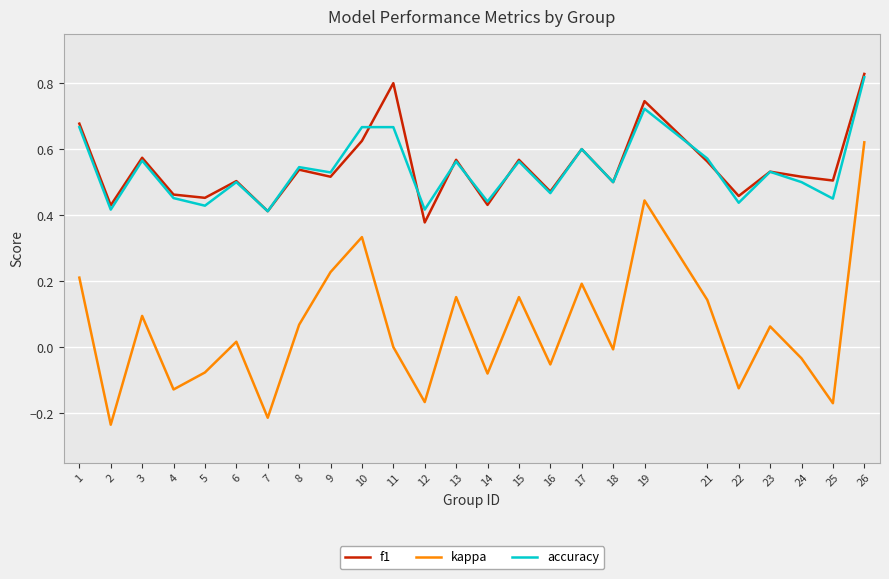

Which series changed the most between 12 and 15?

kappa